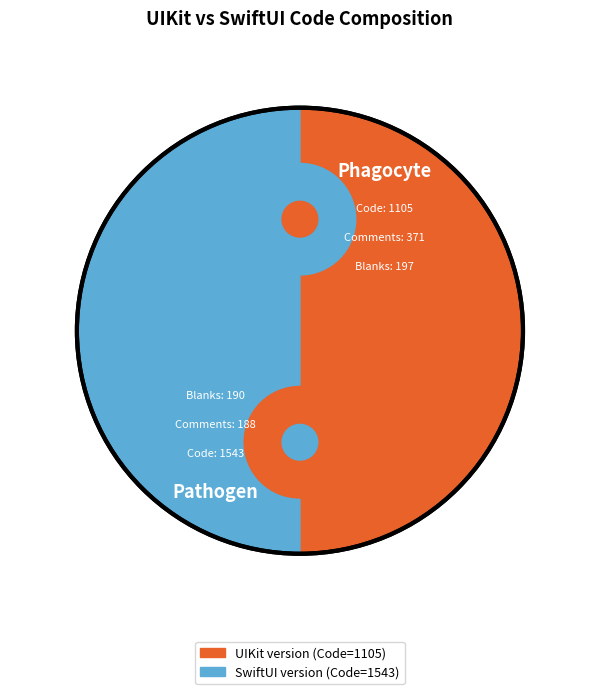

What is the smallest slice in the pie chart?

Comments